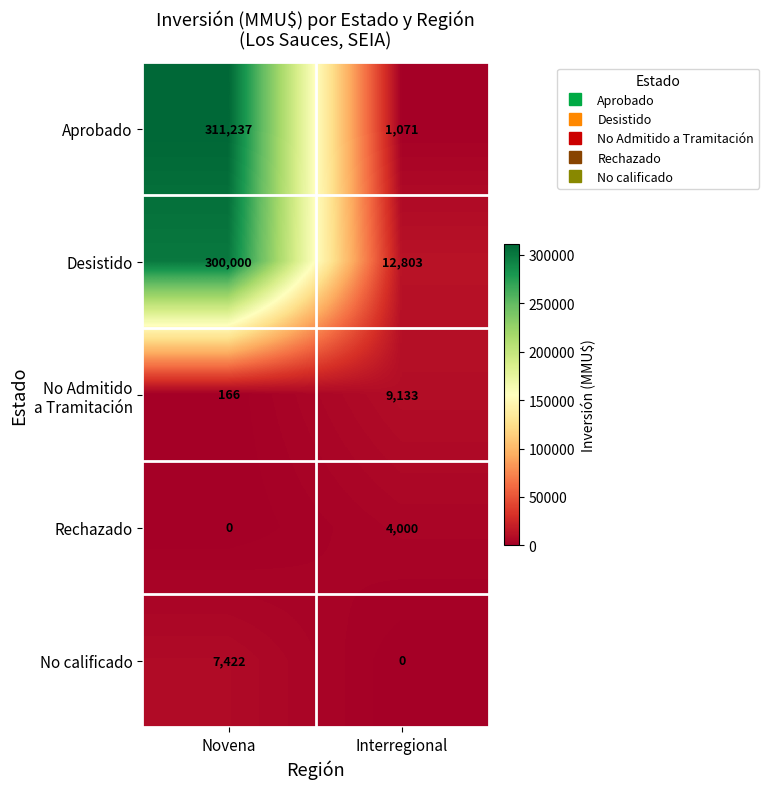

What is the approximate value of Desistido at Novena, to the nearest 50?

300000